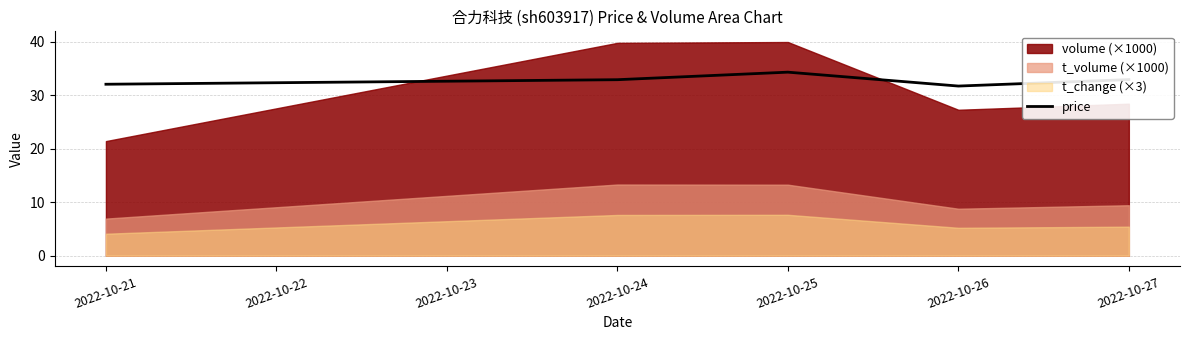

The value of price at 2022-10-21 is 32.1. True or false?

True